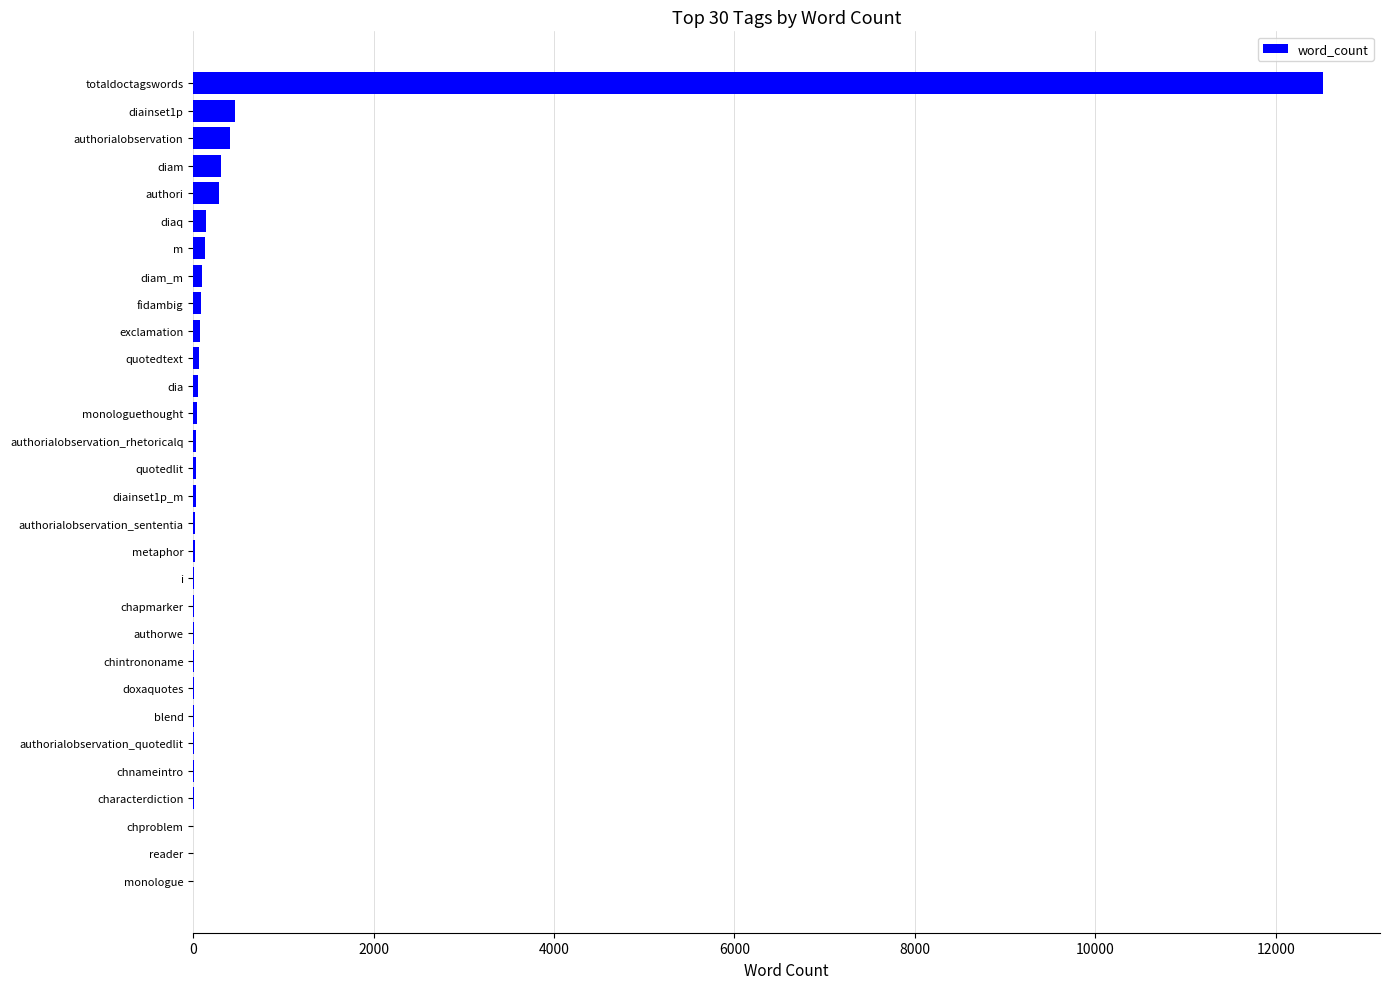

The value at authorialobservation is 403. True or false?

True